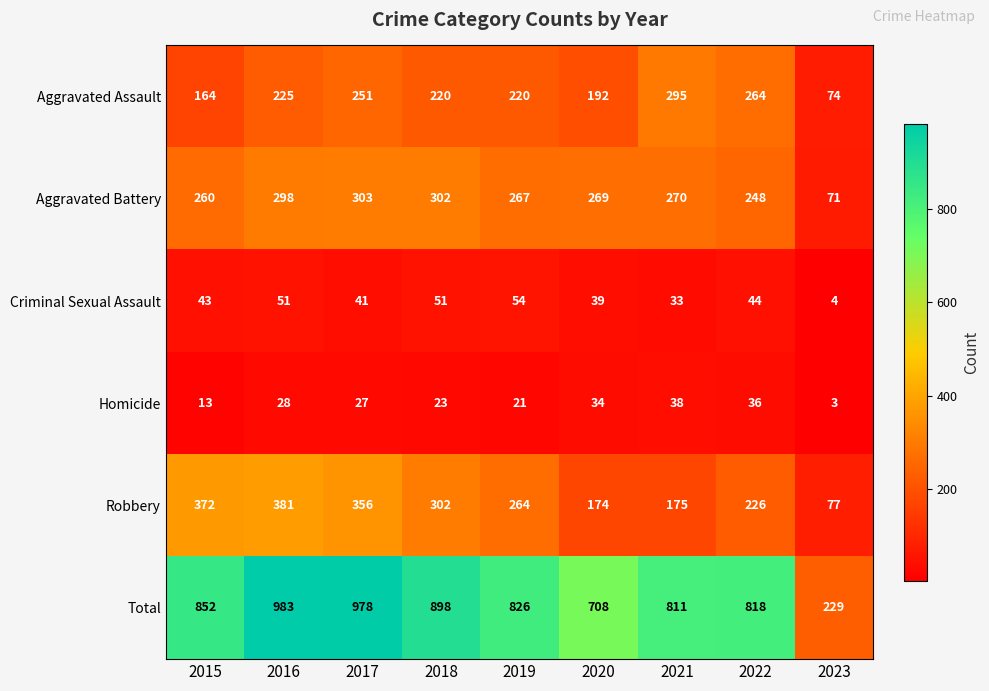

List the labels in order of Robbery value, largest first.

2016, 2015, 2017, 2018, 2019, 2022, 2021, 2020, 2023